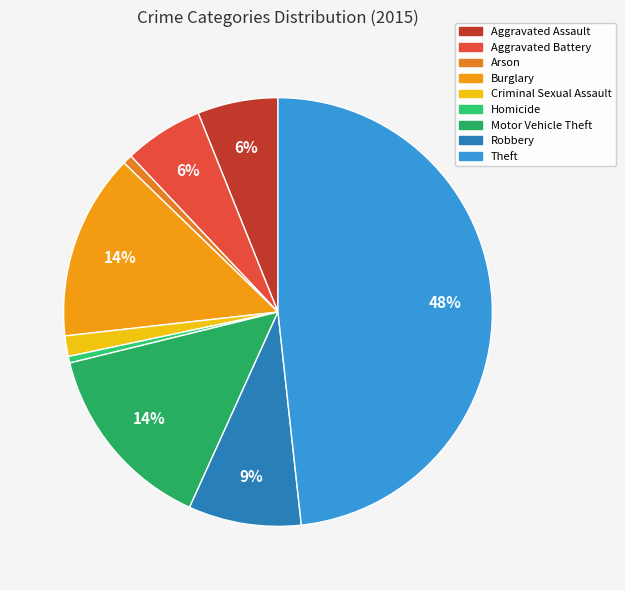

How many segments does this pie chart have?

9